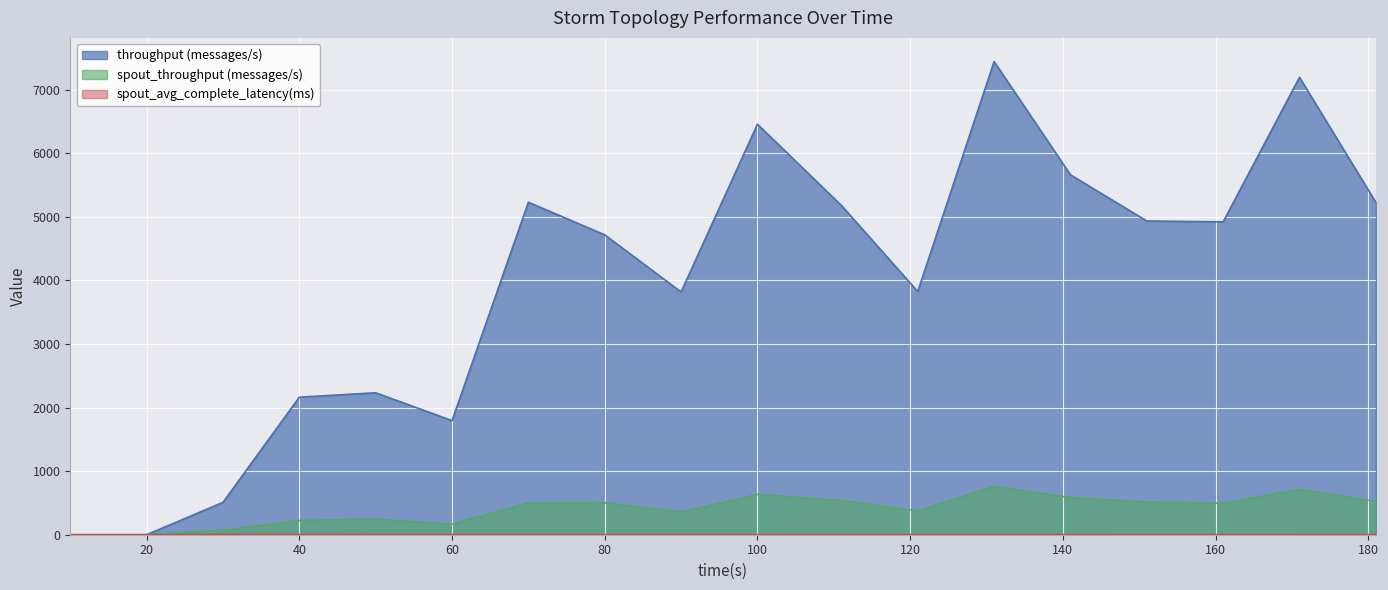

Where does the spout_avg_complete_latency(ms) series first go above 2?

30